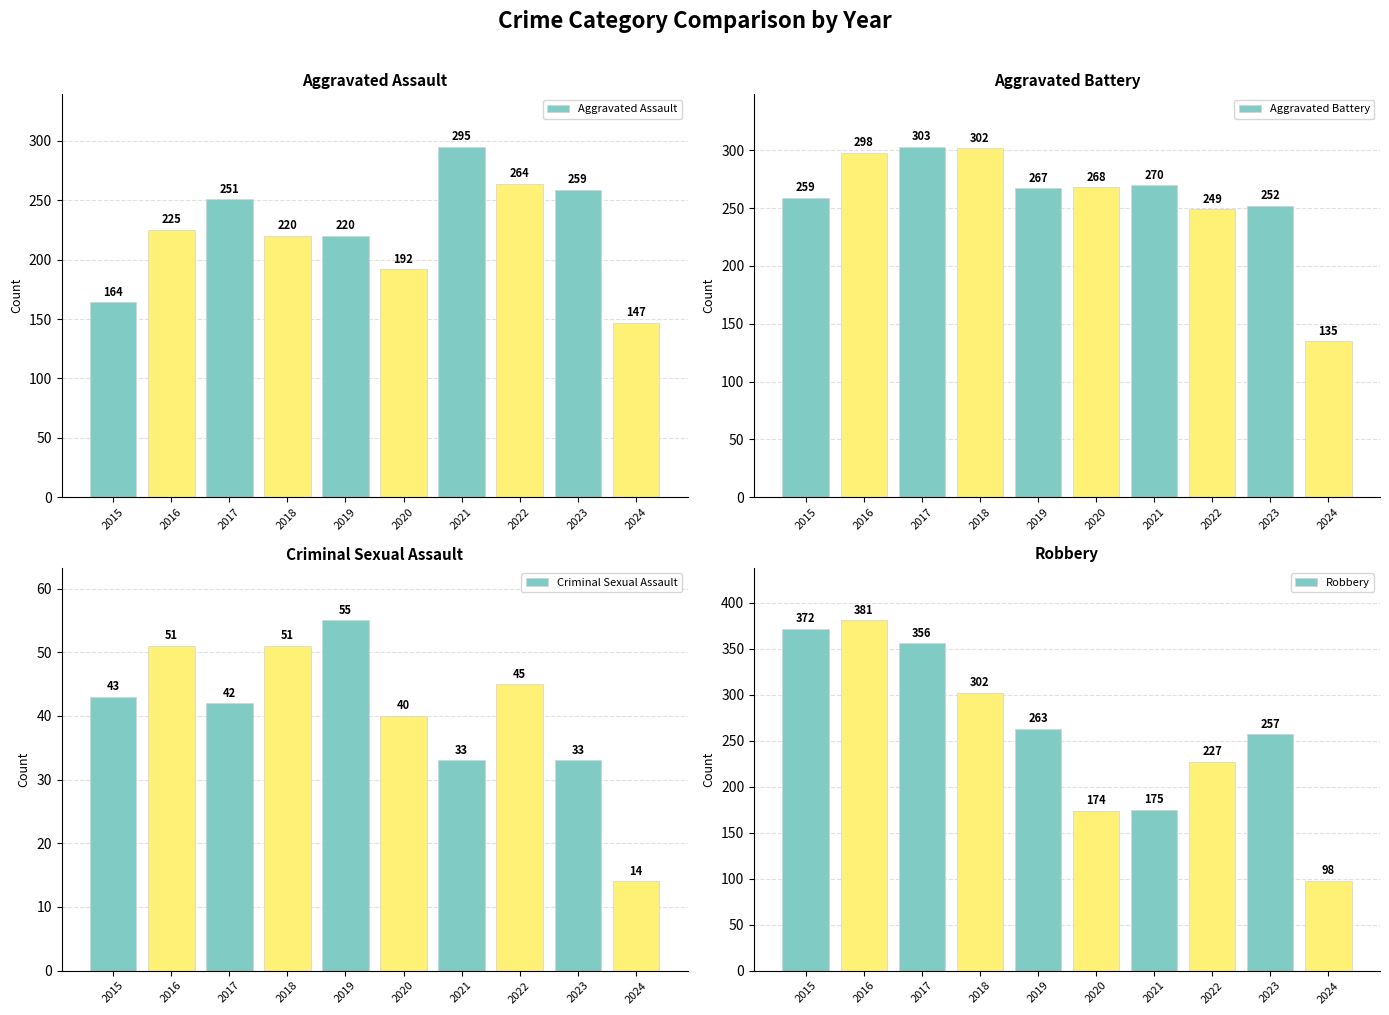

What is the sum of all Aggravated Assault values?

2237